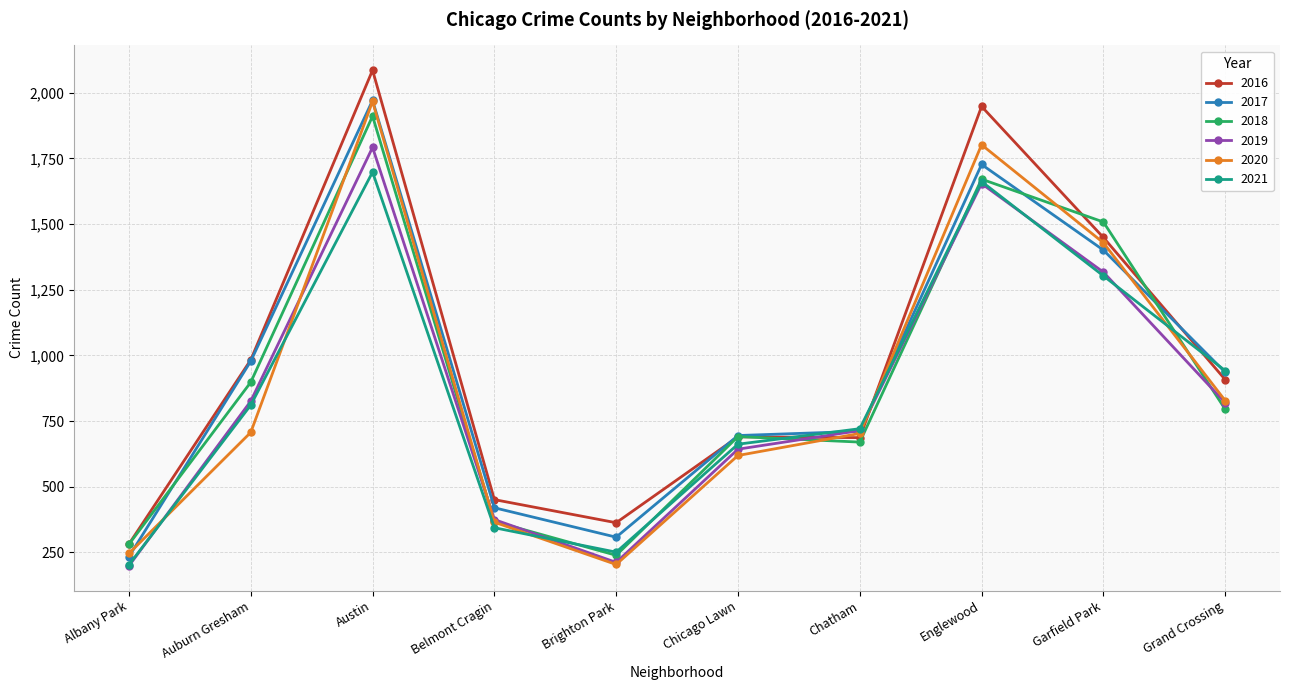

Where is the first local maximum for 2018?

Austin